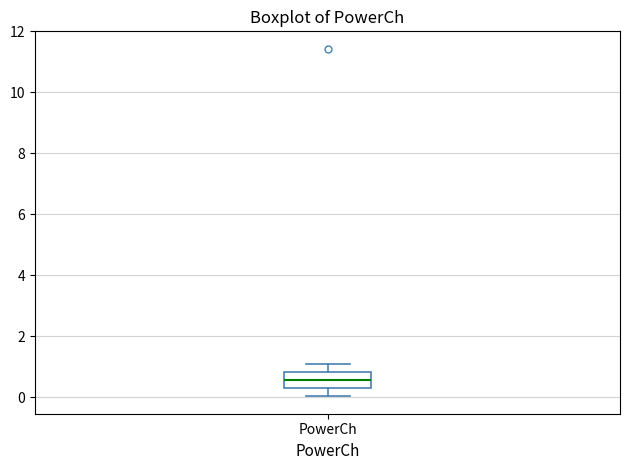

Transcribe this box plot: give where the median line is, the range the box spans, and where the two whiskers end, as read against the y-axis. The values are not printed on the chart, so give them approximately, as read against the axis.

median 0.6, box 0.2 to 0.8, whiskers 0.0 to 1.0